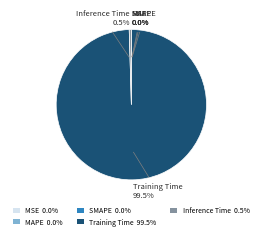

Which category has the biggest portion of the pie?

Training Time